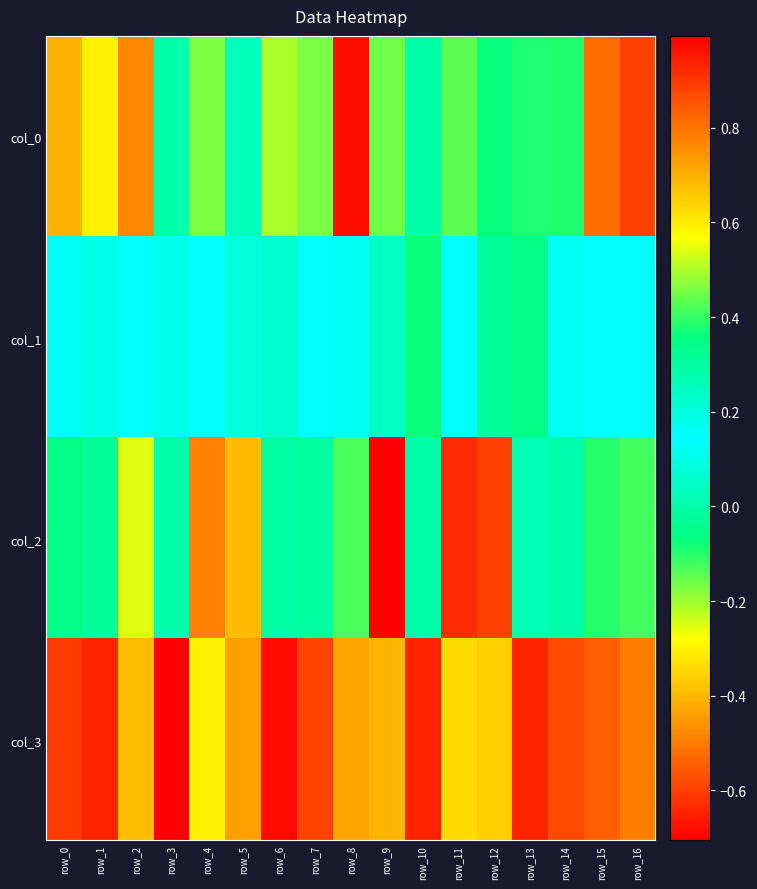

At which category is the sum across all series the highest?

row_14